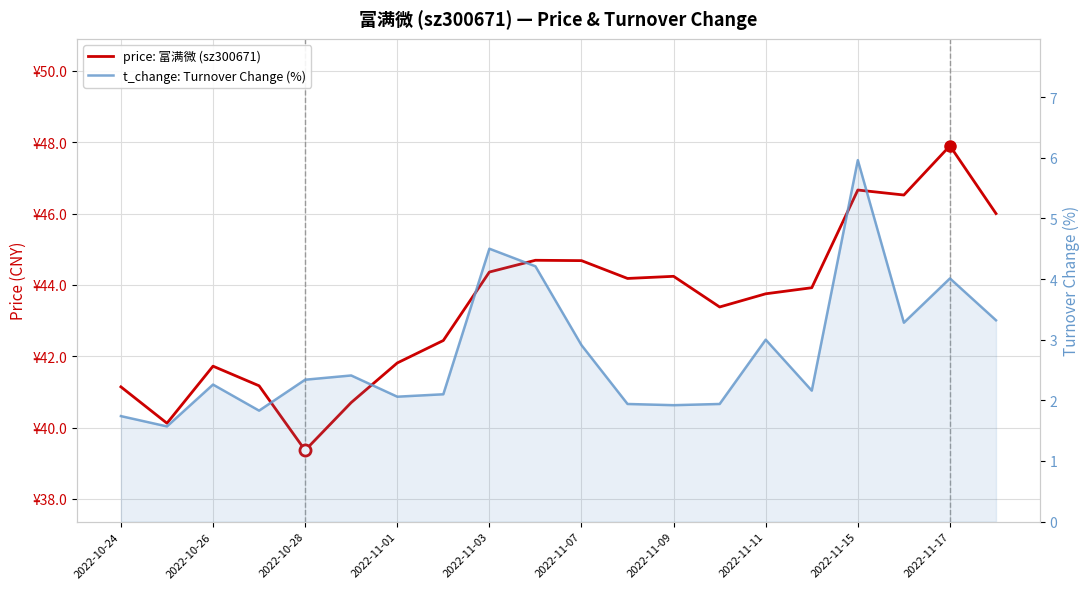

Is it true that price: 富满微 (sz300671) equals 59.9 at 19?

False